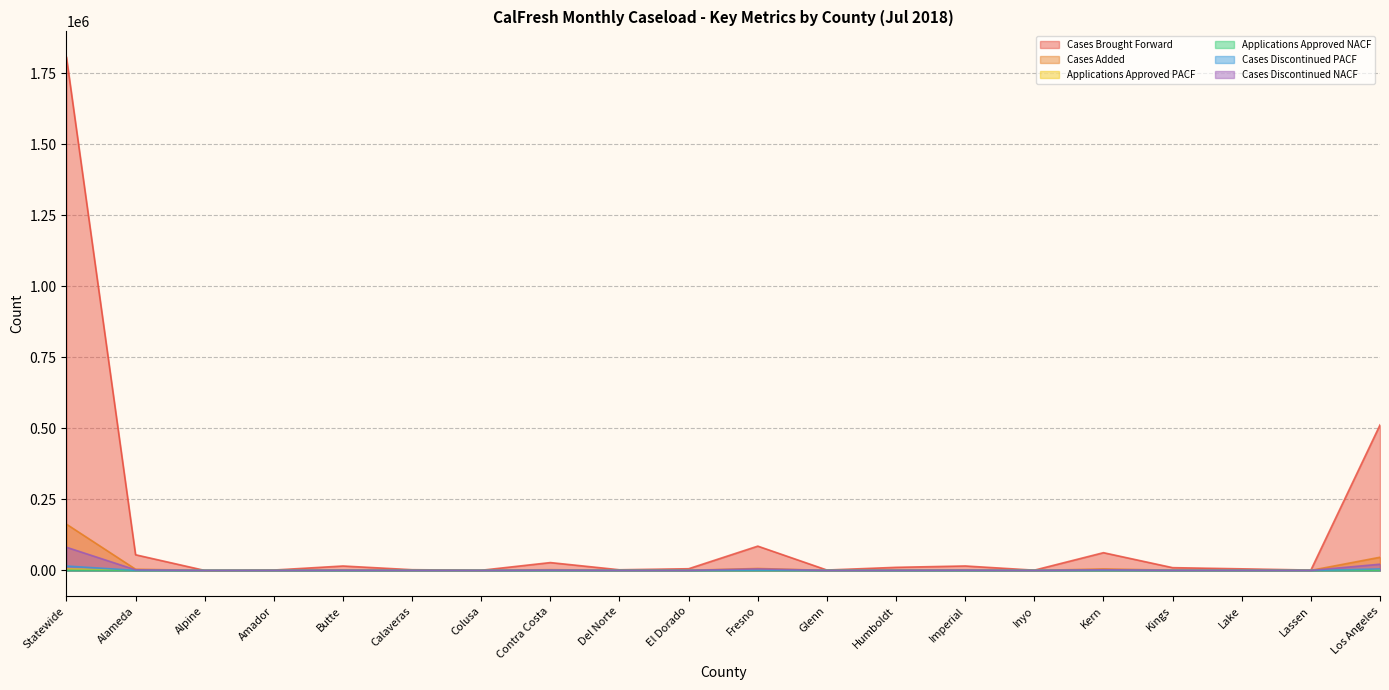

List the series in order of their peak value, highest first.

Cases Brought Forward, Cases Added, Cases Discontinued NACF, Cases Discontinued PACF, Applications Approved PACF, Applications Approved NACF